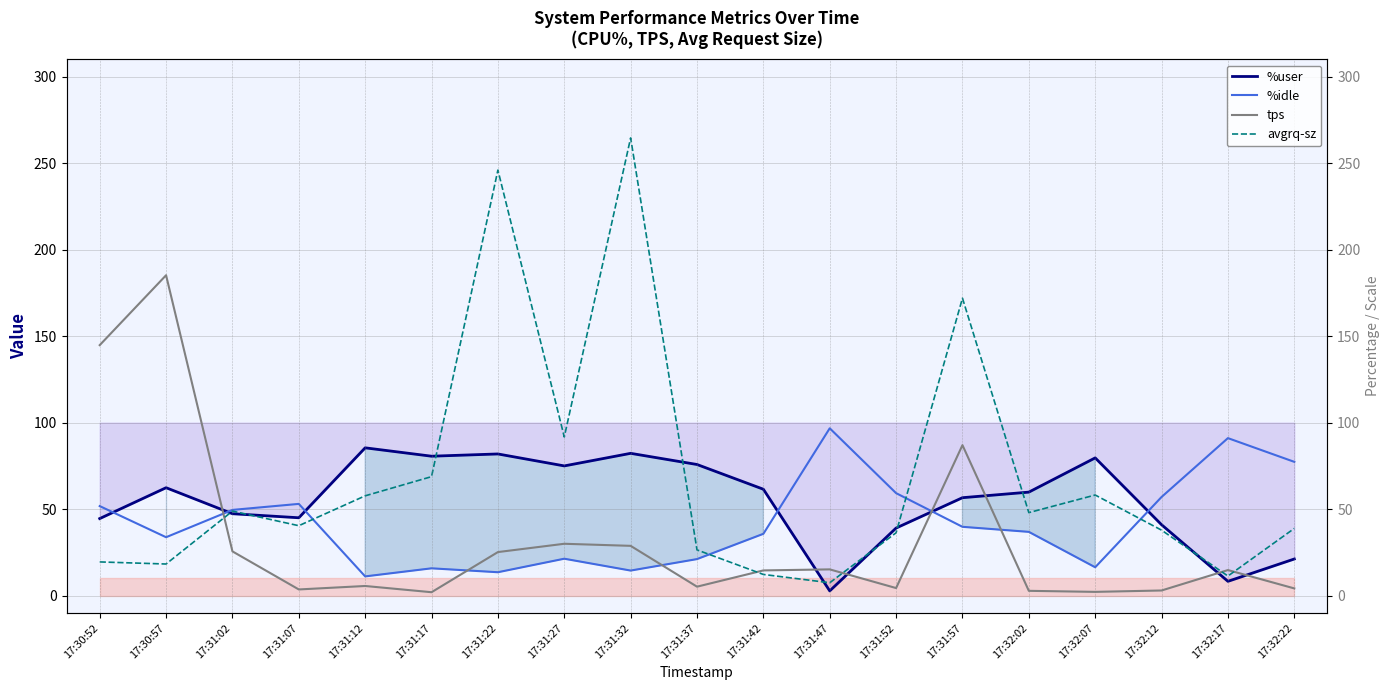

What is the sum of the avgrq-sz values at 17:31:52 and 17:31:17?

105.2